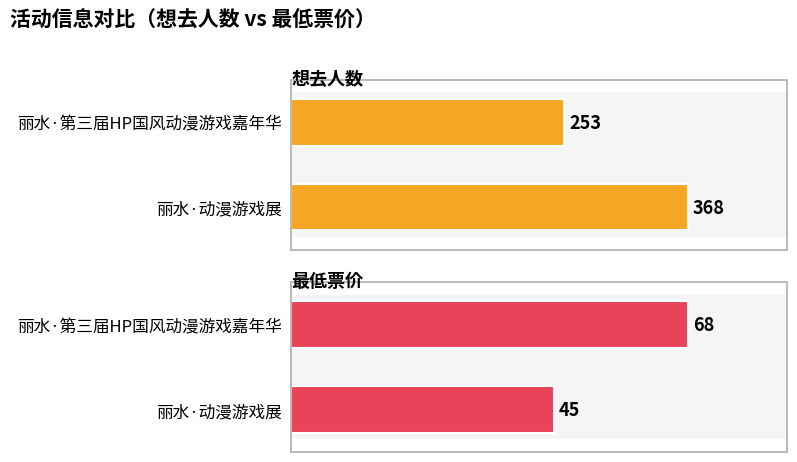

List the labels in order of 想去人数 value, largest first.

丽水·动漫游戏展, 丽水·第三届HP国风动漫游戏嘉年华